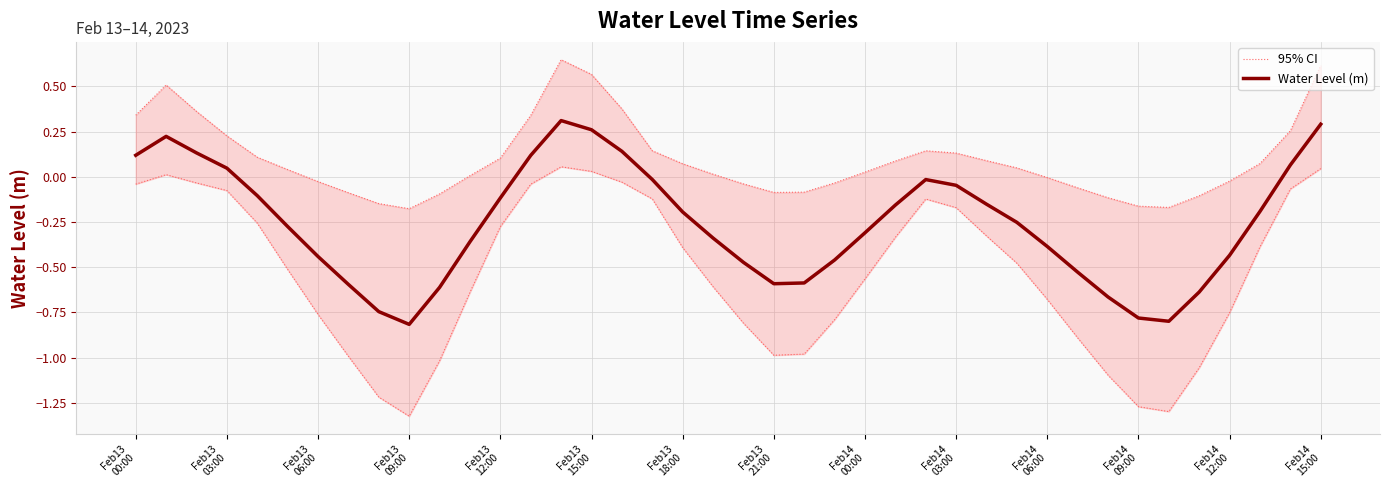

Reading left to right, extract all data points from this chart.

95% CI: 0.3	0.5	0.4	0.2	0.1	0.0	-0.0	-0.1	-0.1	-0.2	-0.1	0.0	0.1	0.3	0.6	0.6	0.4	0.1	0.1	0.0	-0.0	-0.1	-0.1	-0.0	0.0	0.1	0.1	0.1	0.1	0.0	-0.0	-0.1	-0.1	-0.2	-0.2	-0.1	-0.0	0.1	0.3	0.6
Water Level (m): 0.1	0.2	0.1	0.0	-0.1	-0.3	-0.4	-0.6	-0.7	-0.8	-0.6	-0.4	-0.1	0.1	0.3	0.3	0.1	-0.0	-0.2	-0.3	-0.5	-0.6	-0.6	-0.5	-0.3	-0.2	-0.0	-0.0	-0.2	-0.3	-0.4	-0.5	-0.7	-0.8	-0.8	-0.6	-0.4	-0.2	0.1	0.3